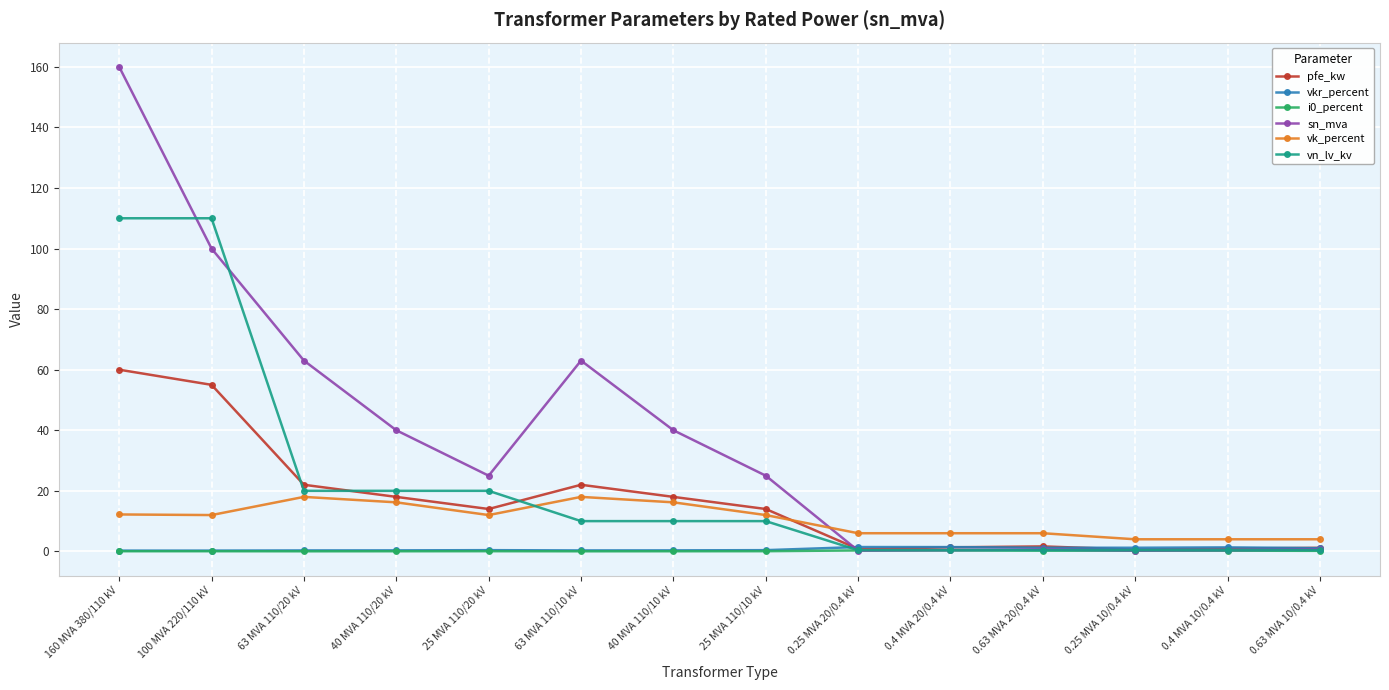

True or false: i0_percent has more than 1 interior local peaks.

True